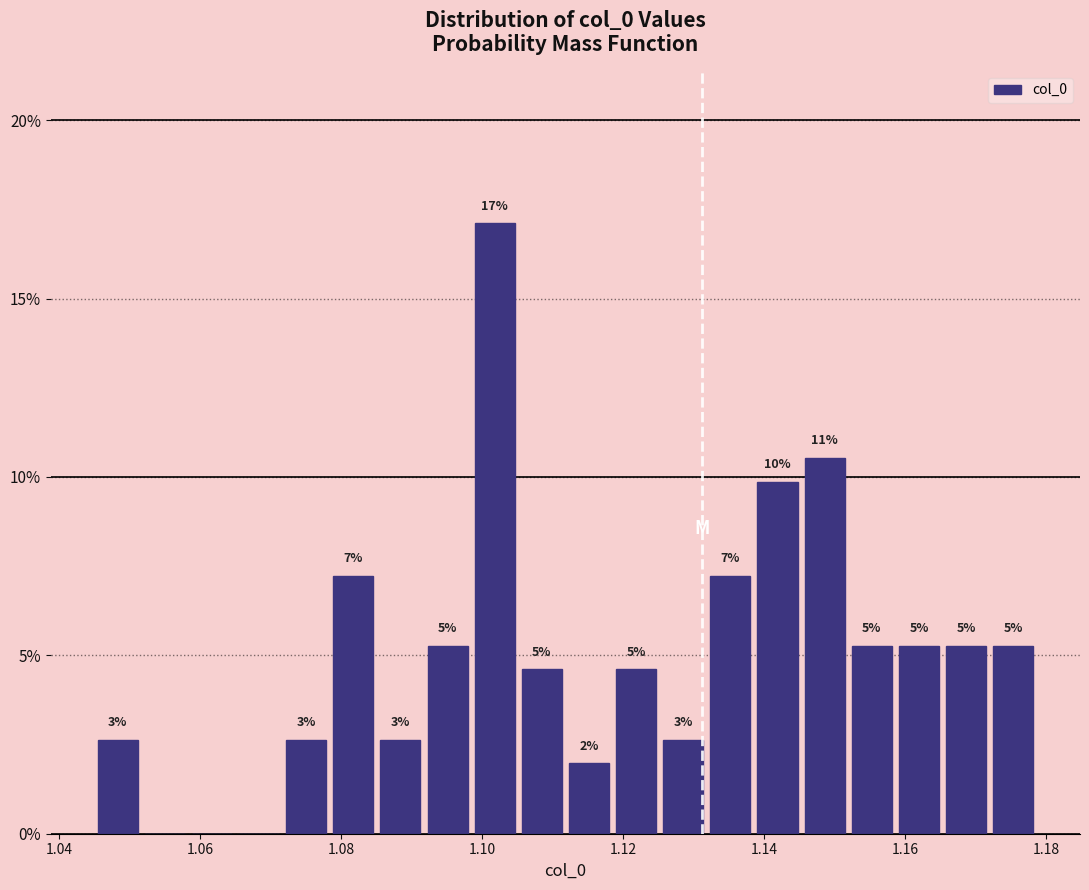

Read against the x-axis, roughly where is the centre of the tallest bar?

1.102